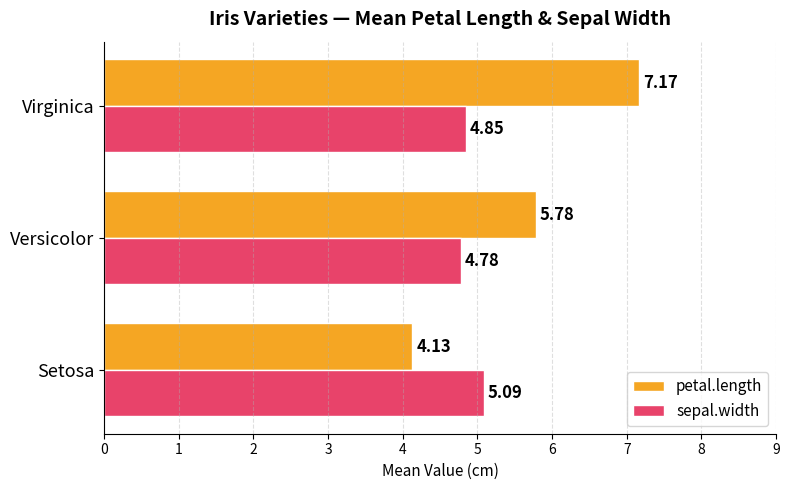

Rank the series by their maximum value, from highest to lowest.

petal.length, sepal.width